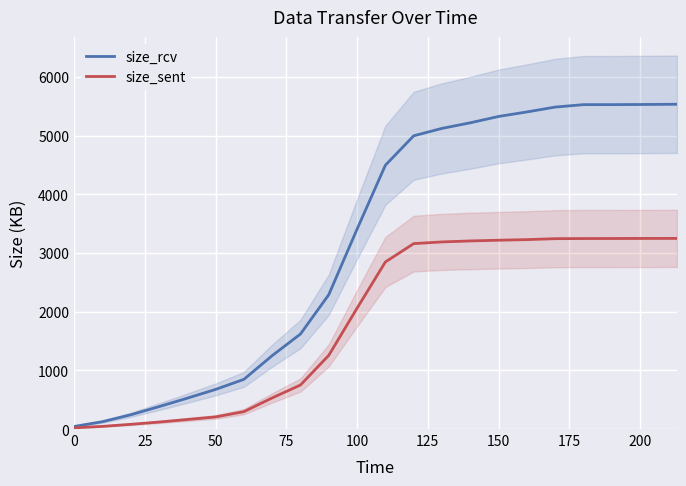

The size_sent series shows 3246.5 at 200. True or false?

True